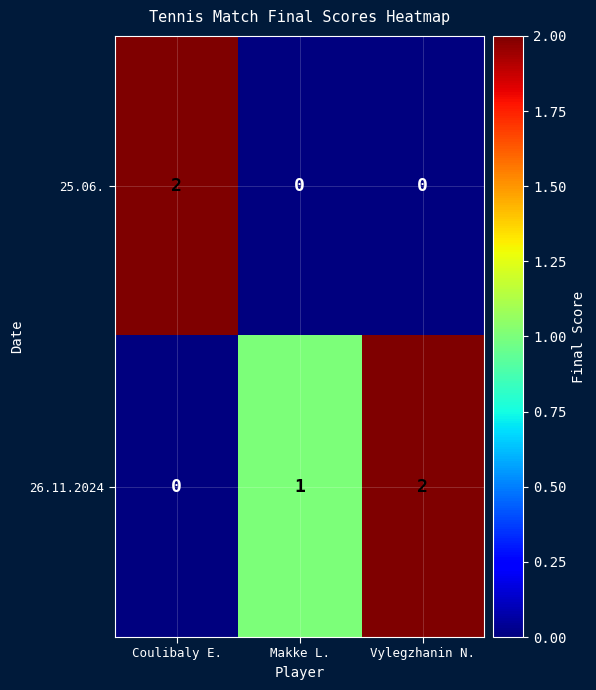

List the series in order of their overall mean, highest first.

26.11.2024, 25.06.